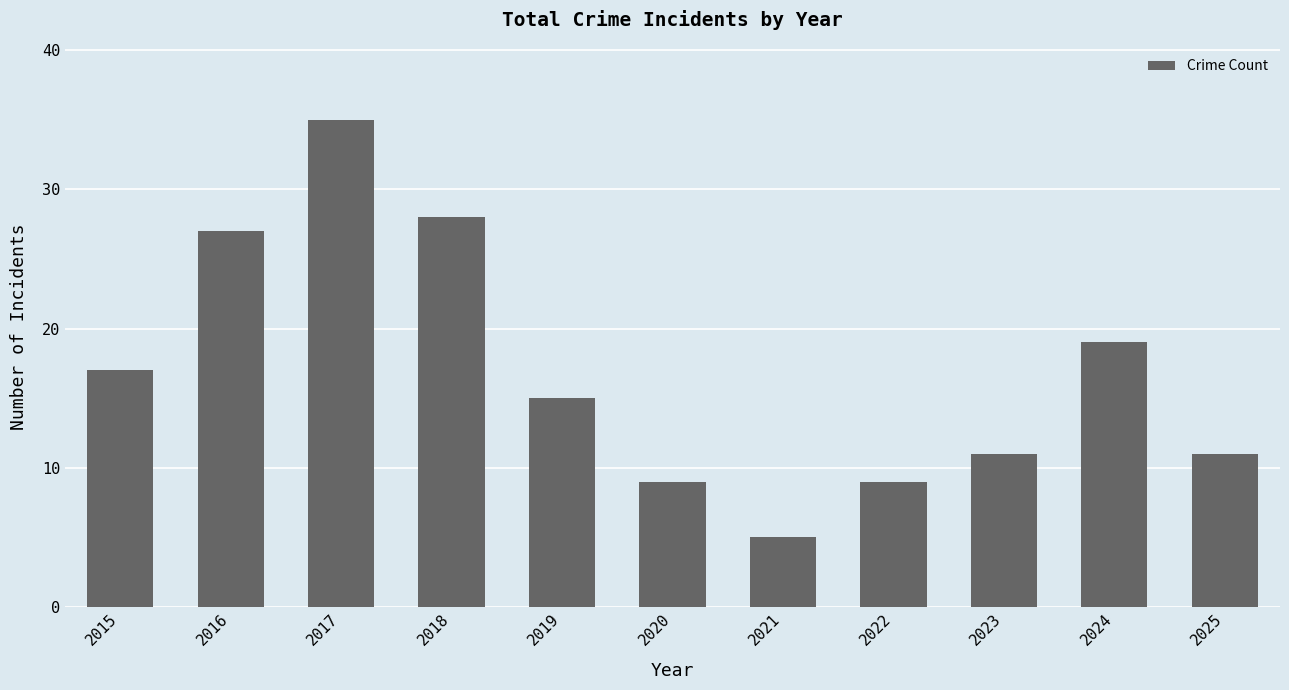

What is the difference between the values at 2016 and 2017?

8